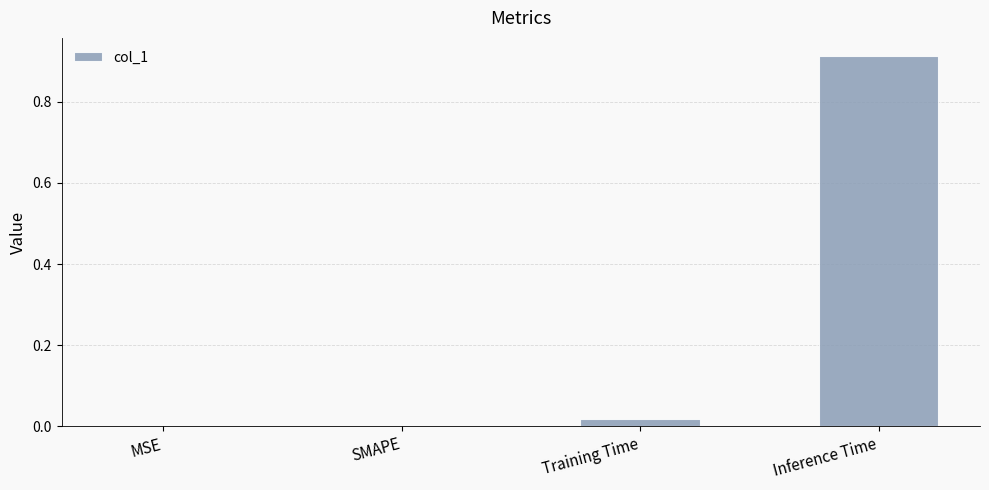

True or false: the data shows 0.0 at Training Time.

True